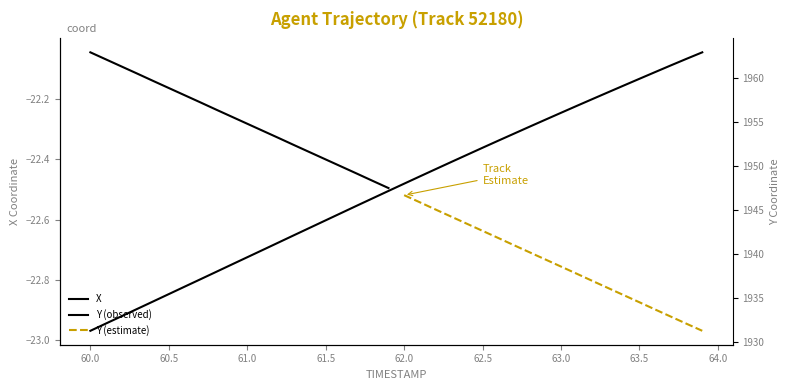

The value at 64.0 is -35.0. True or false?

False